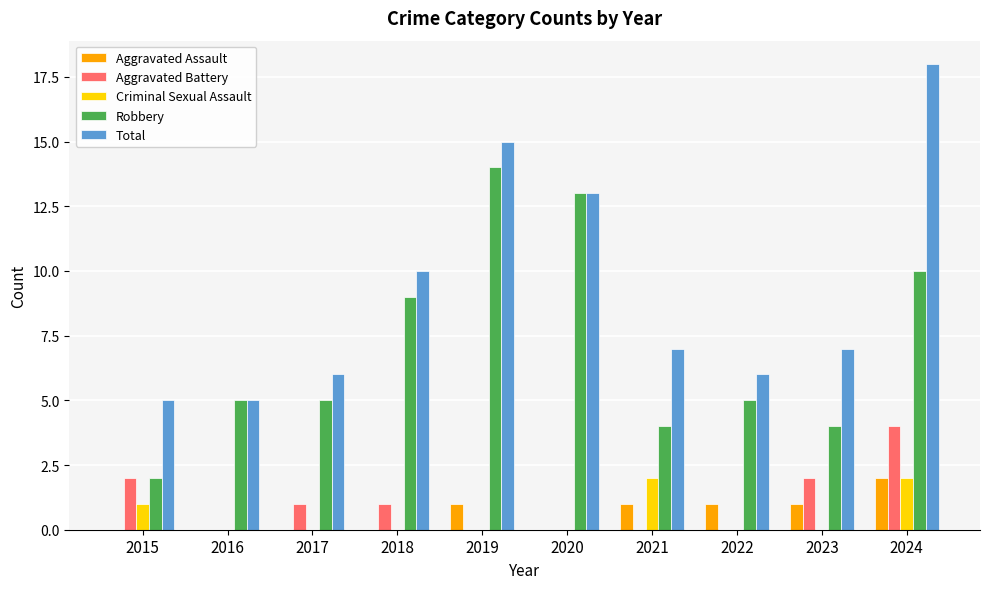

Are the bars grouped side by side (vs. stacked)?

Yes